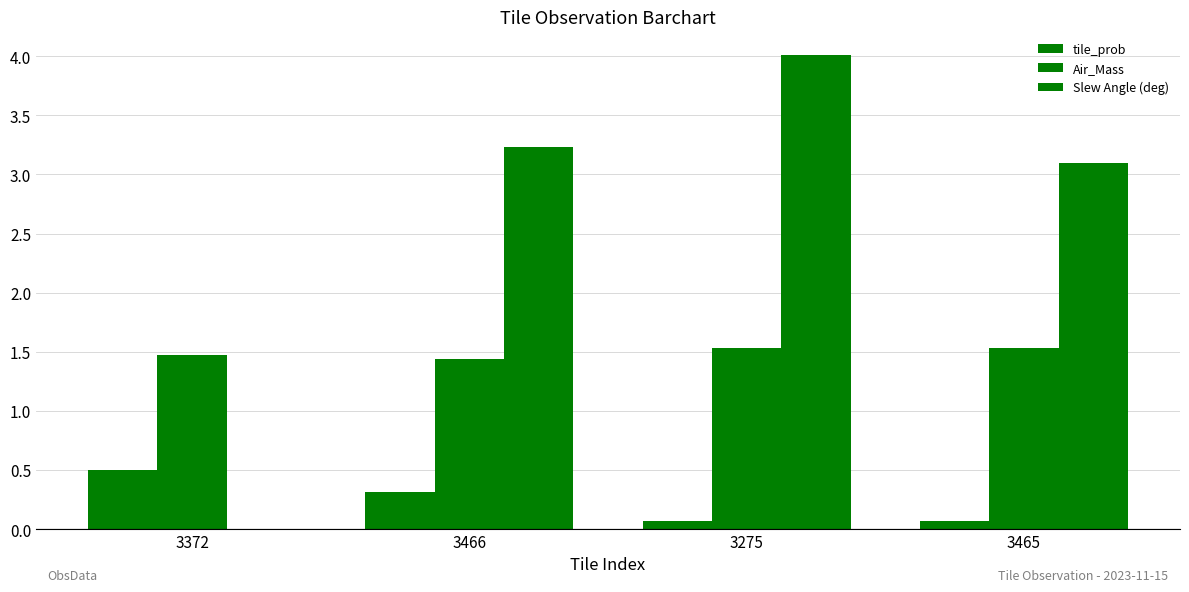

Which category has the lowest value in the Slew Angle (deg) series?

3372